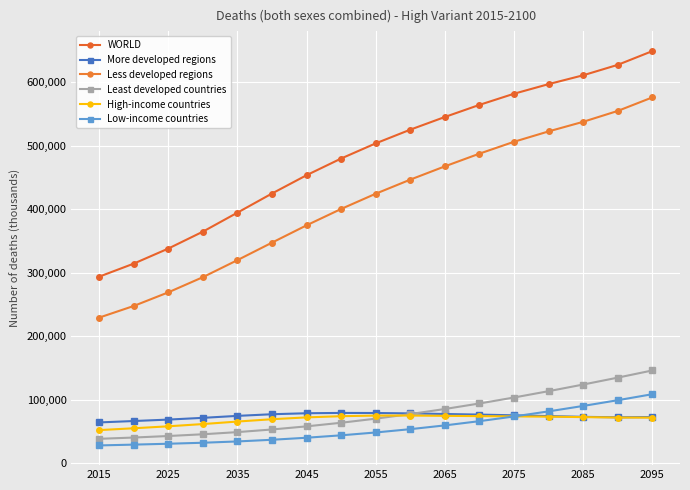

What is the value of the Low-income countries point at the 15th from the left?

90423.1